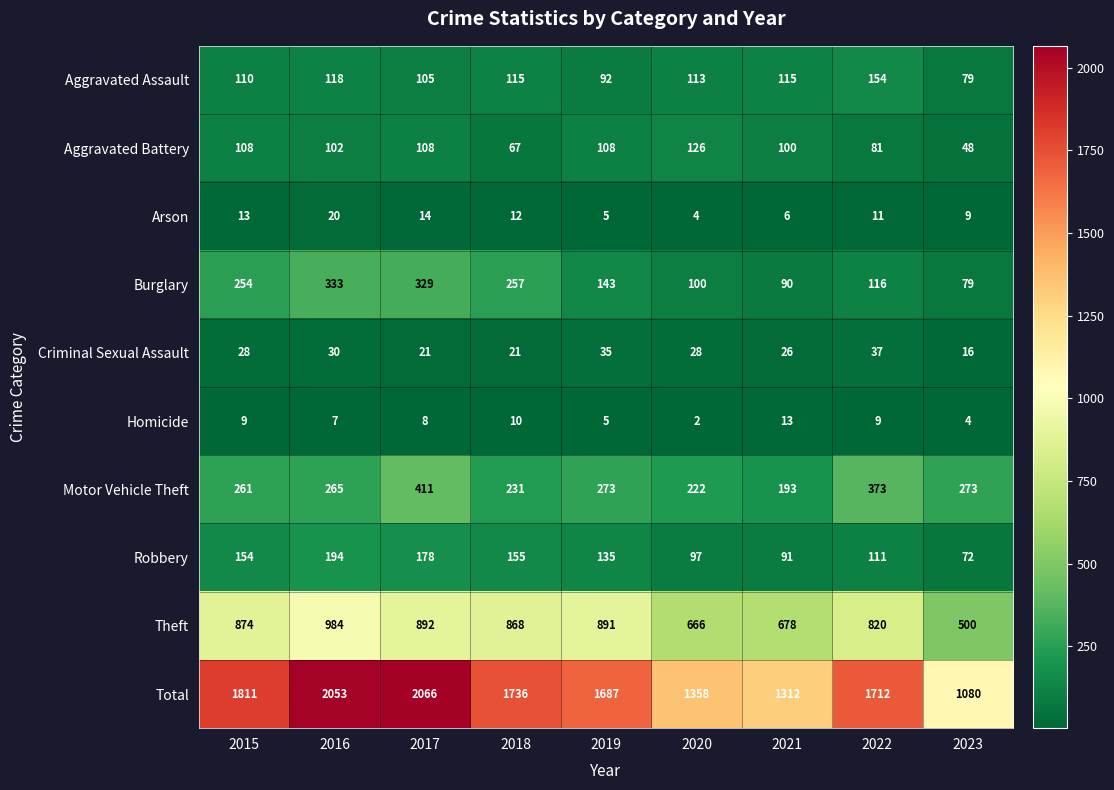

What value does the Aggravated Assault series have at 2019, to the nearest 10?

90